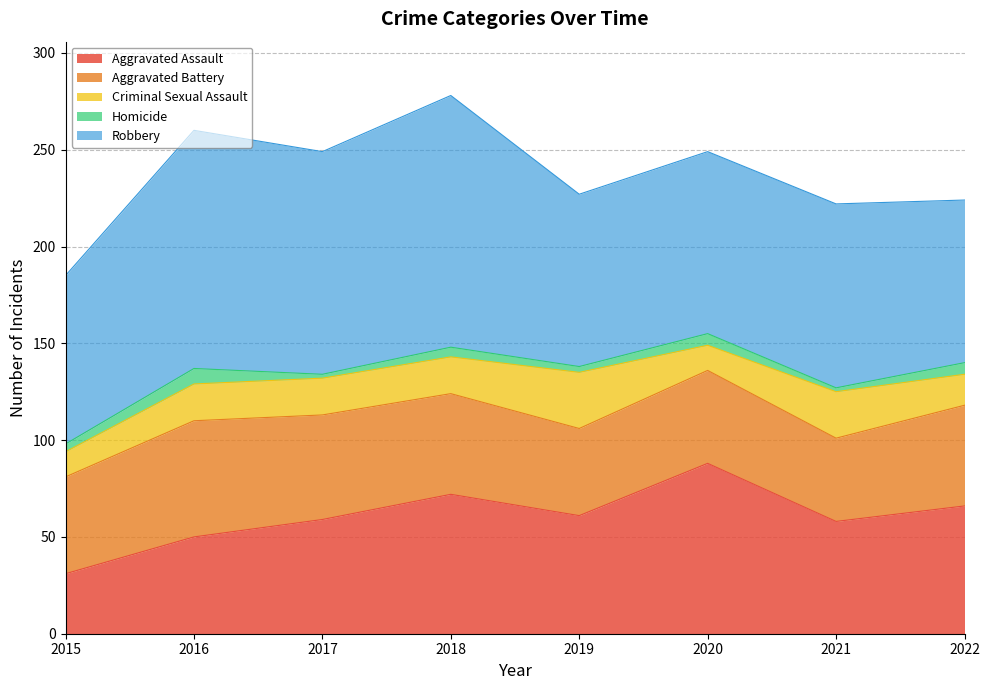

At which label is Aggravated Assault closest to 59?

2017